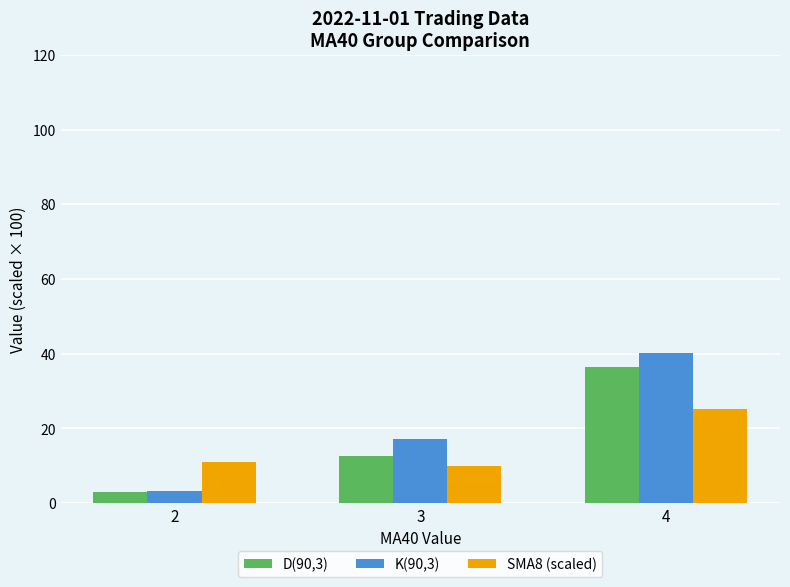

Which series has the largest total across all categories?

K(90,3)